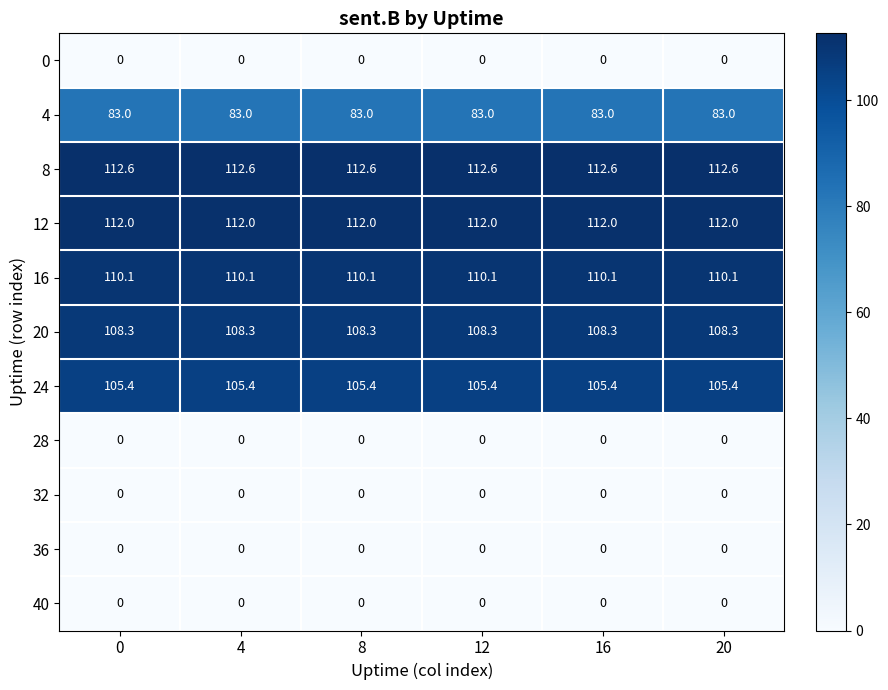

True or false: 4 has a value of 130.6 at 16.

False